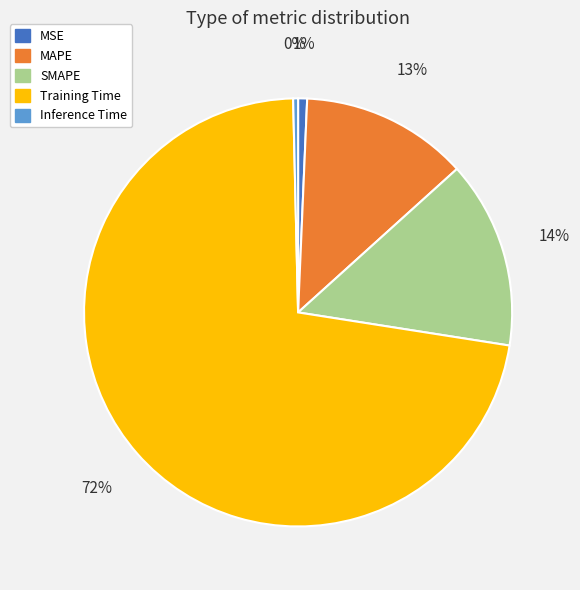

To the nearest percent, what is the difference between the largest and smallest slice percentages?

72%